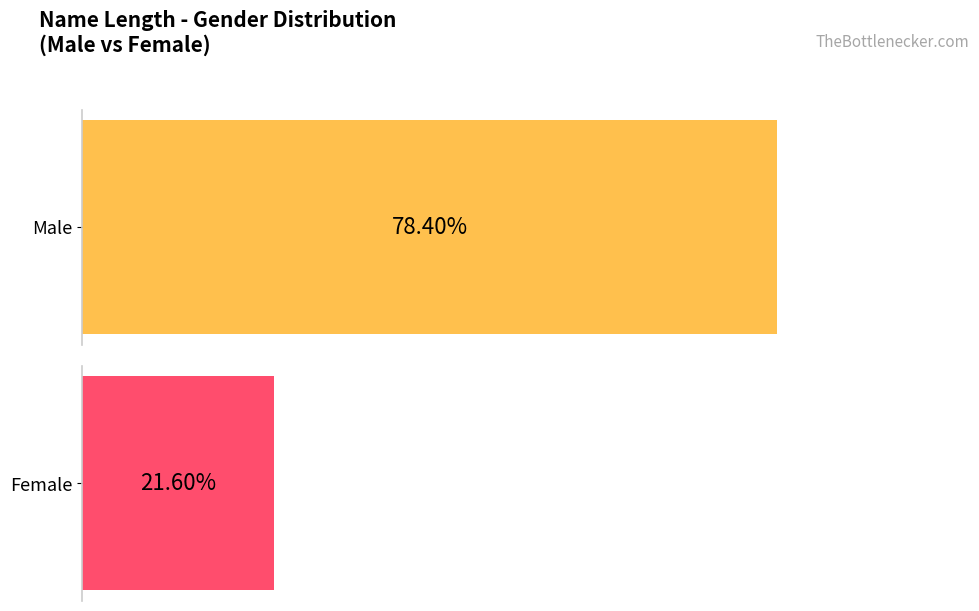

At 4, list the series in order from largest to smallest.

Male, Female